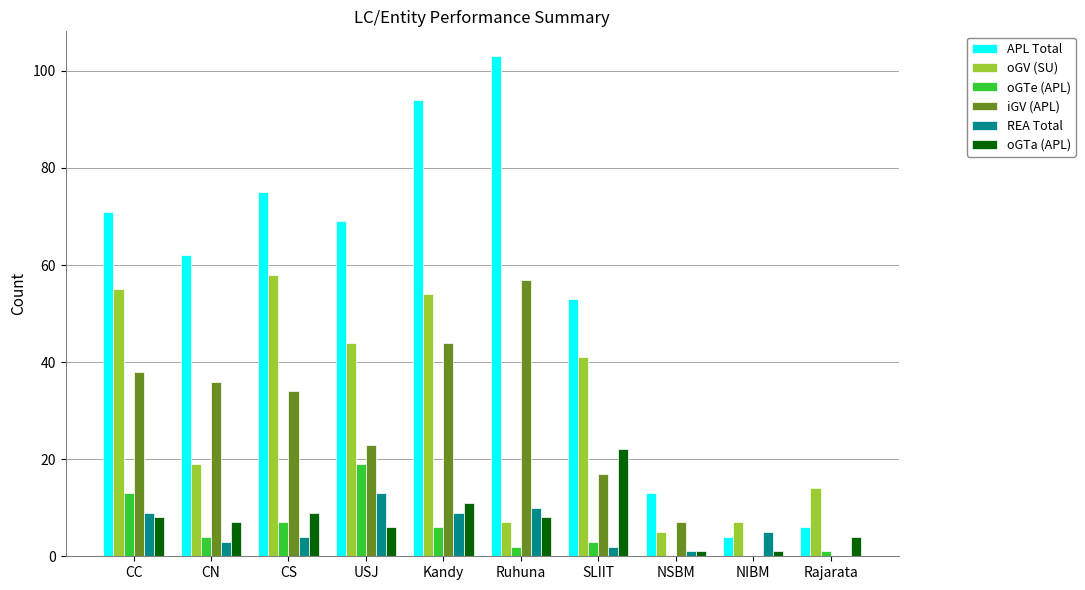

How many series are shown in this chart?

6